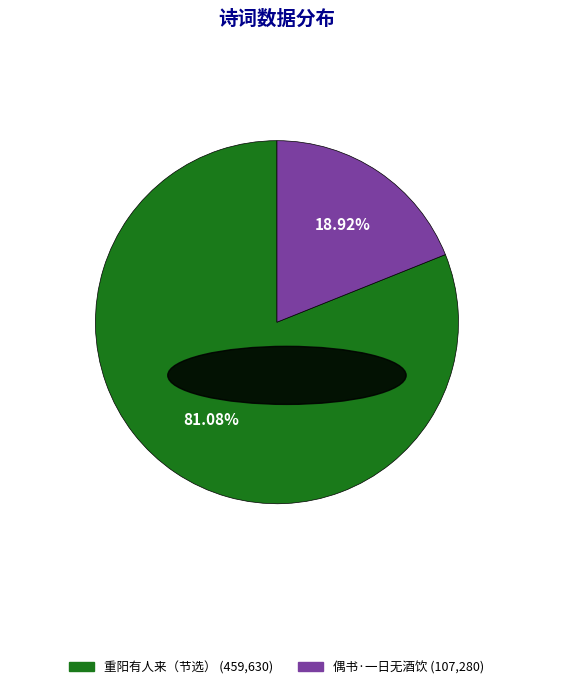

Does any single category account for the majority?

Yes